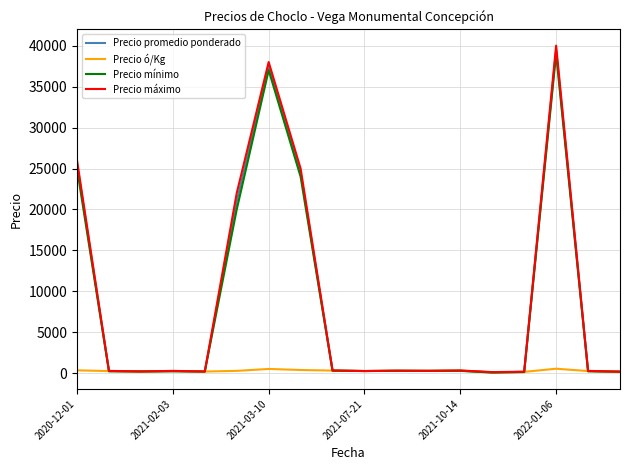

What is the highest value of the Precio promedio ponderado series?

39500